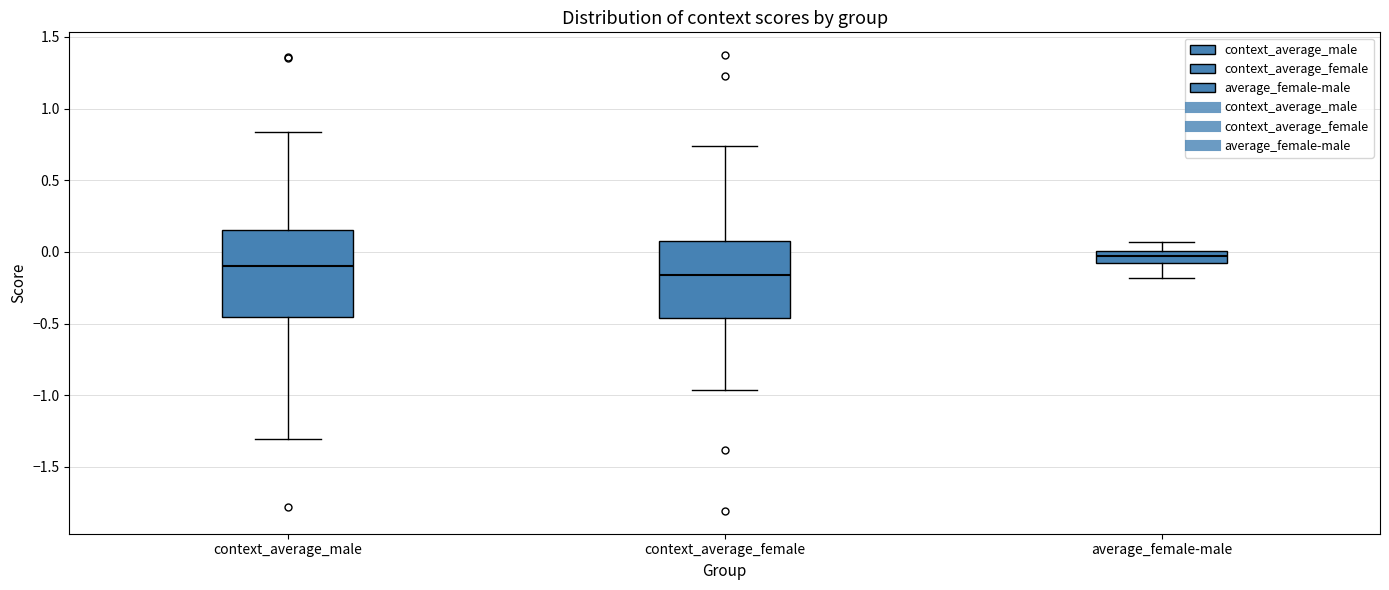

Which box has the highest median line?

average_female-male